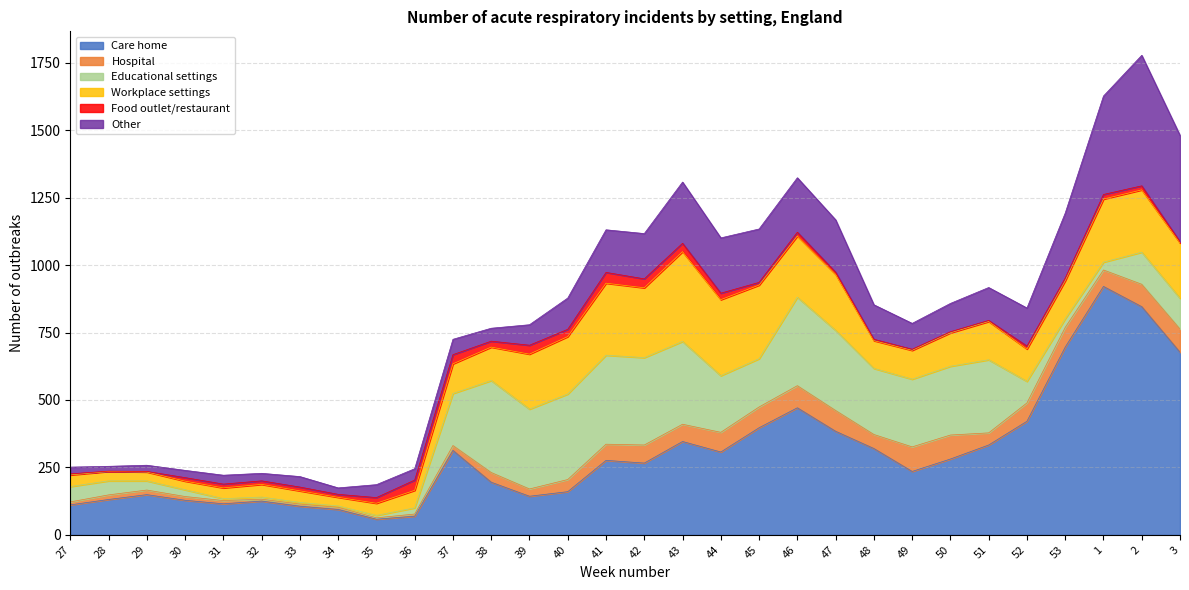

How many series are shown in this chart?

6